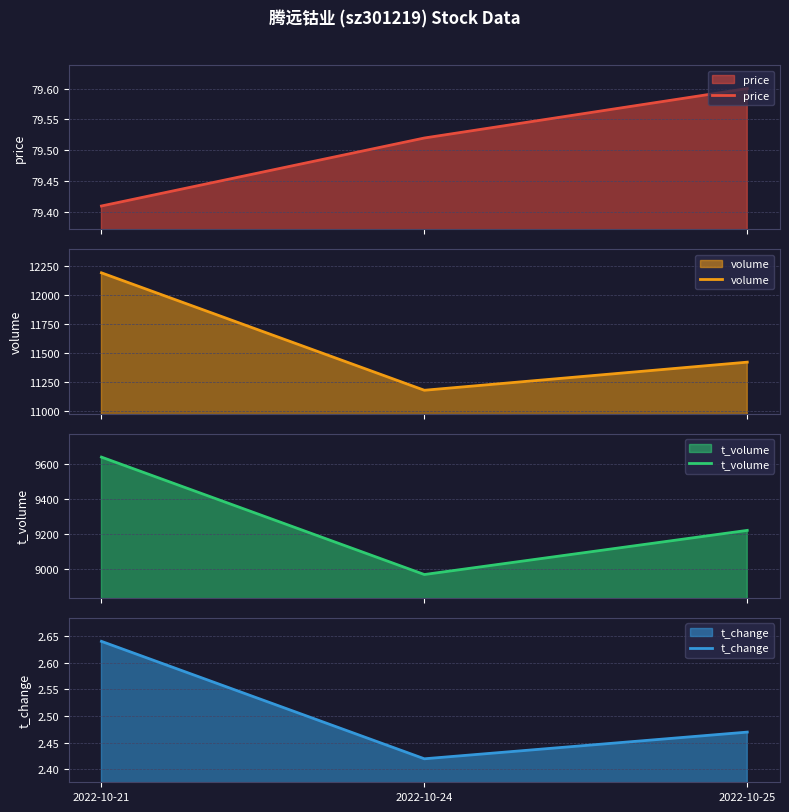

Does the chart have visible grid lines?

Yes